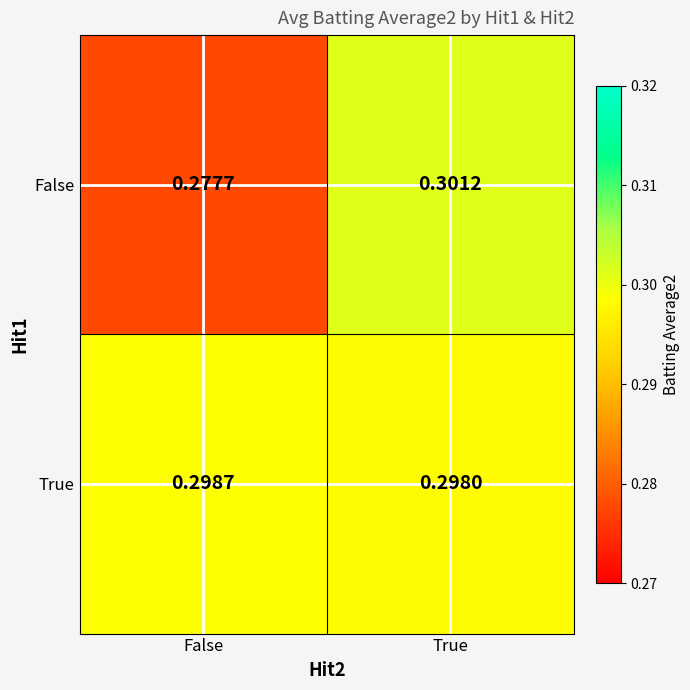

Rank the series at True from lowest to highest value.

True, False